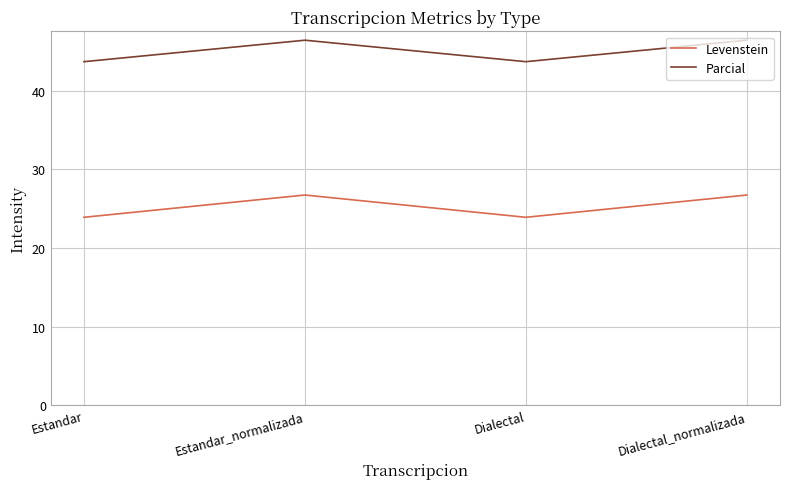

List the series in order of their overall mean, lowest first.

Levenstein, Parcial